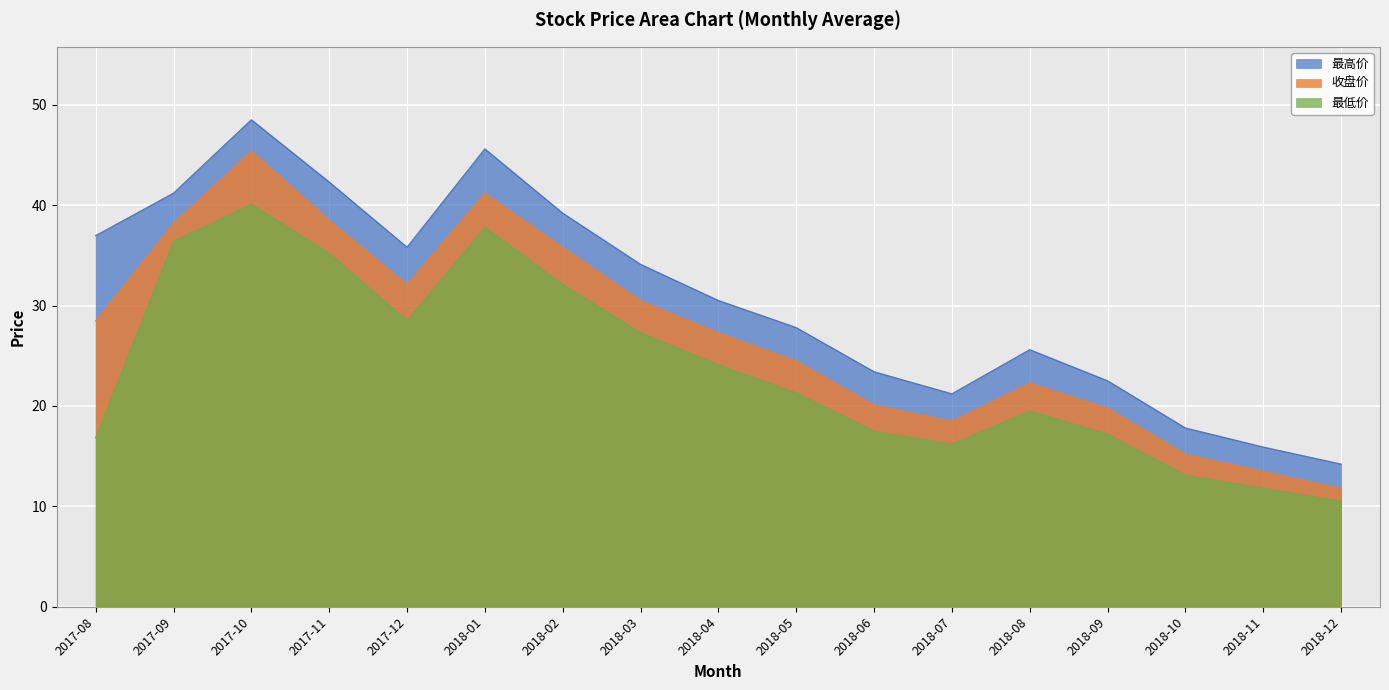

How many interior local valleys does the 最高价 series have?

2